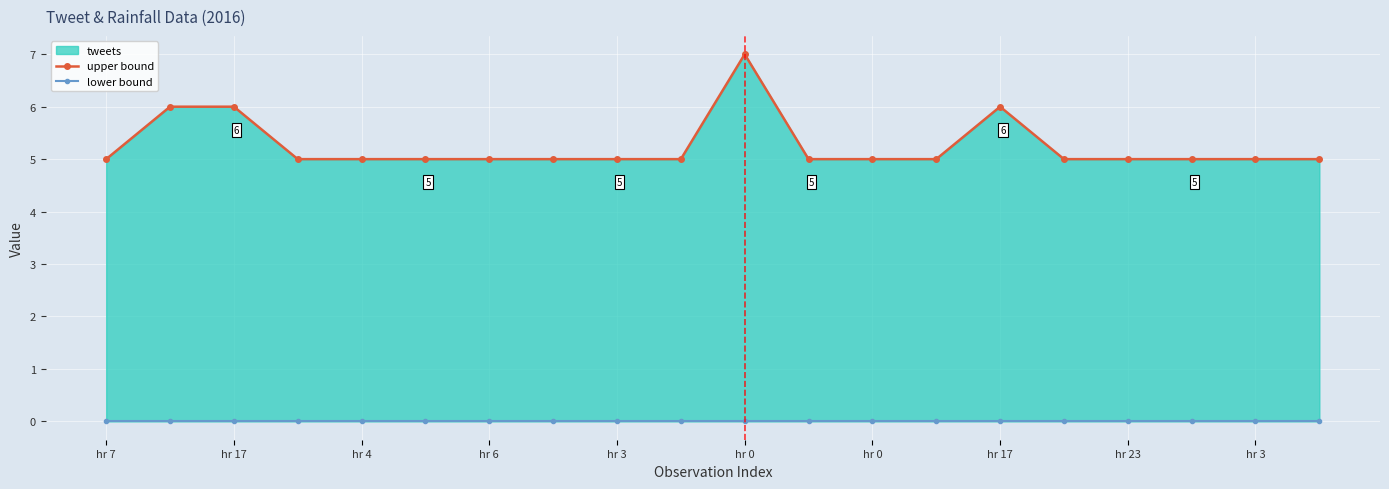

True or false: lower bound and upper bound intersect in this chart.

False